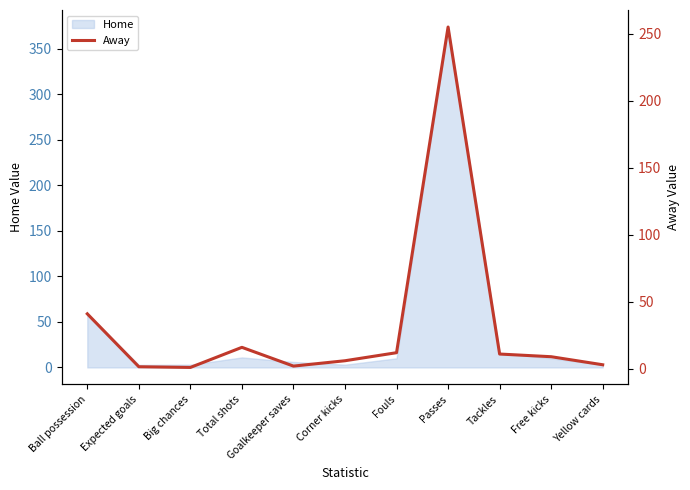

What is the sum of the values at Goalkeeper saves and Corner kicks?

8.0